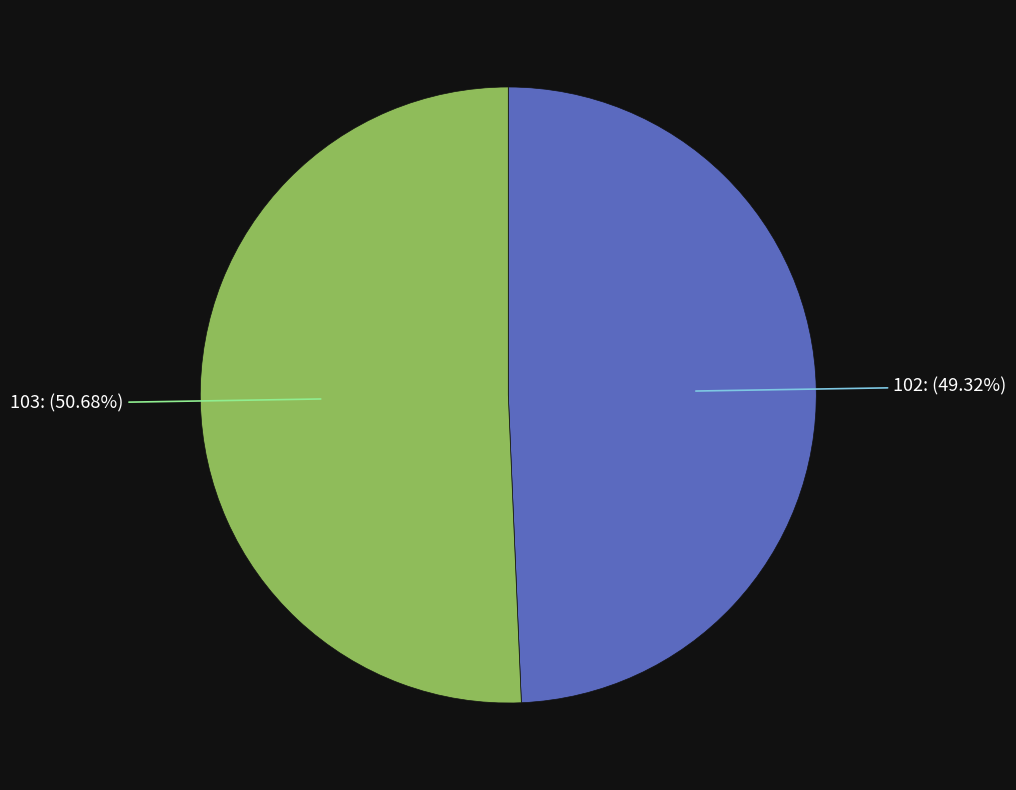

Does 102 account for over 50% of the chart?

No